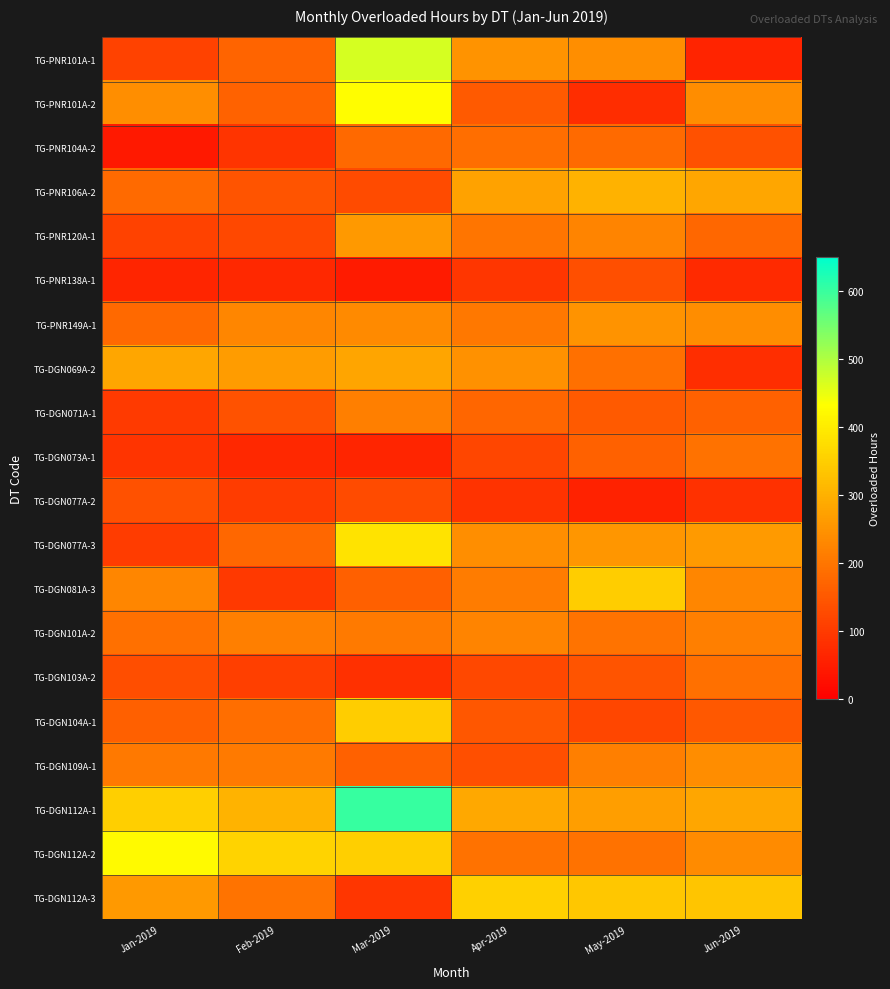

What is the total value across all series at Apr-2019?

3915.5